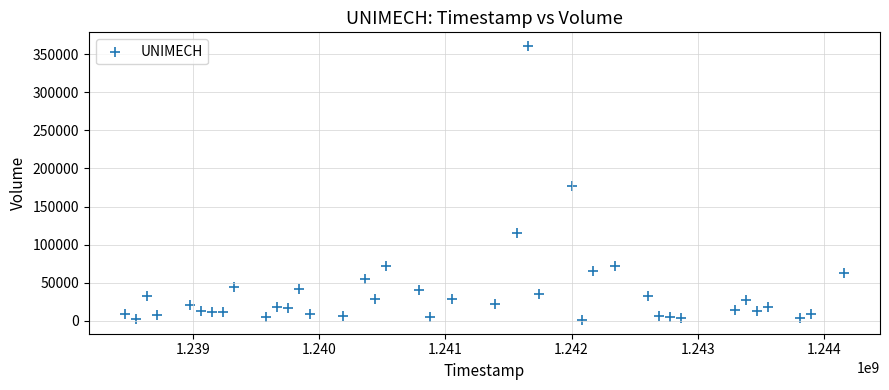

What is the range of X values (max minus min)?

5702400